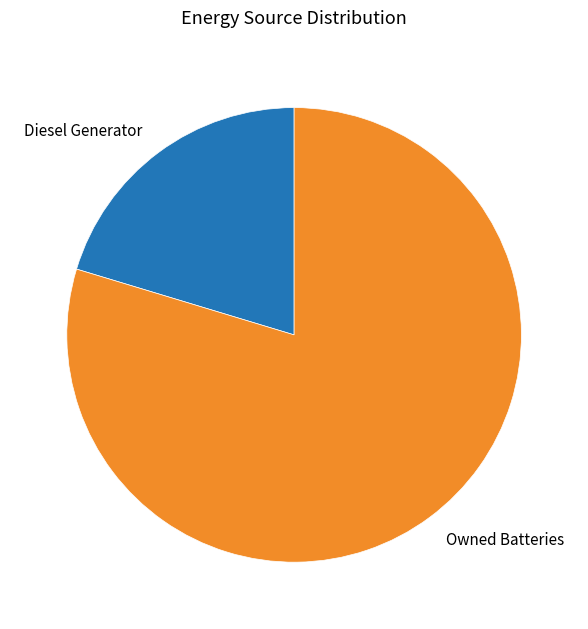

How many segments does this pie chart have?

2